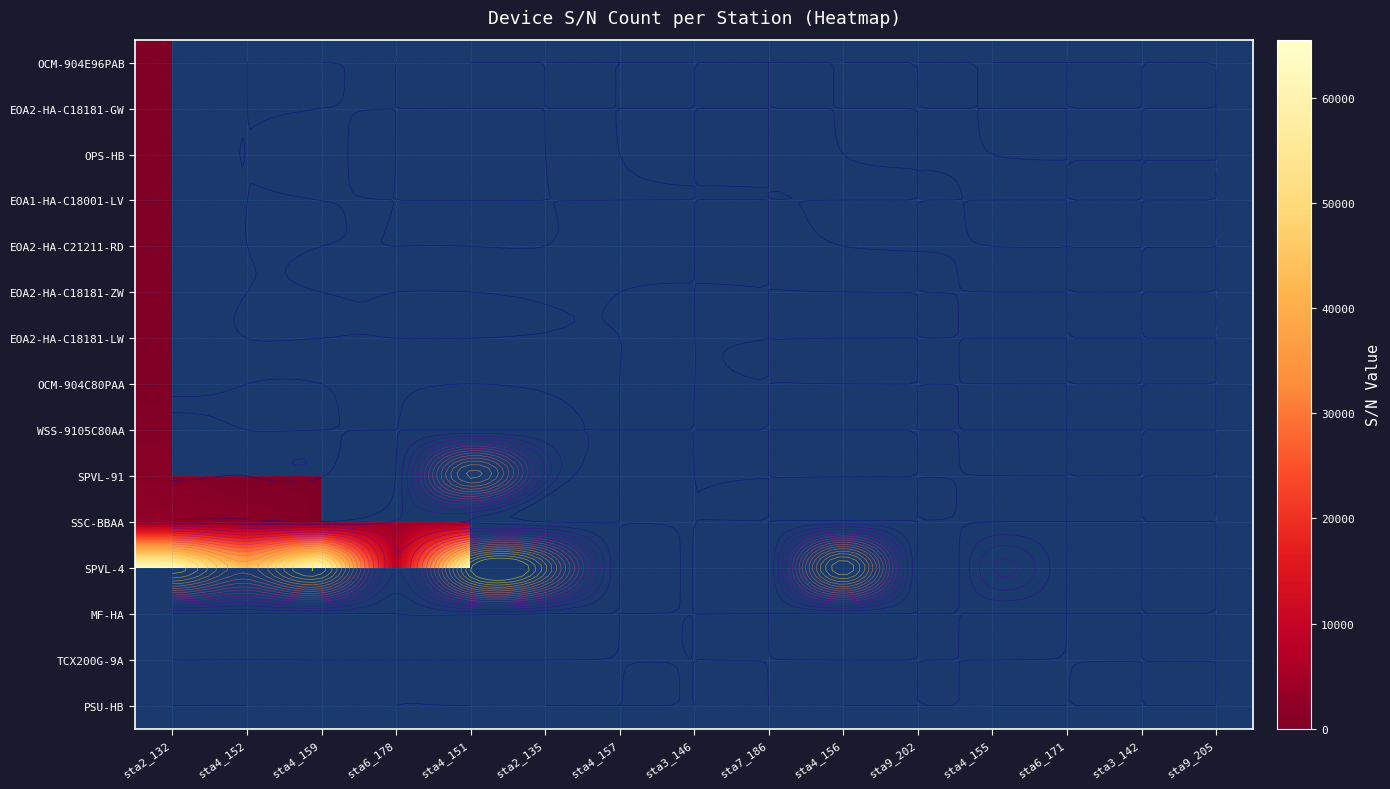

What is the greatest value displayed?

65520.0